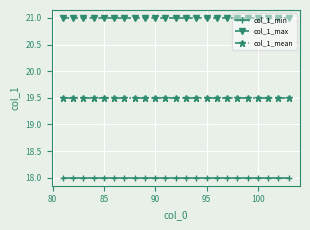

List the series in order of their overall mean, highest first.

col_1_max, col_1_mean, col_1_min